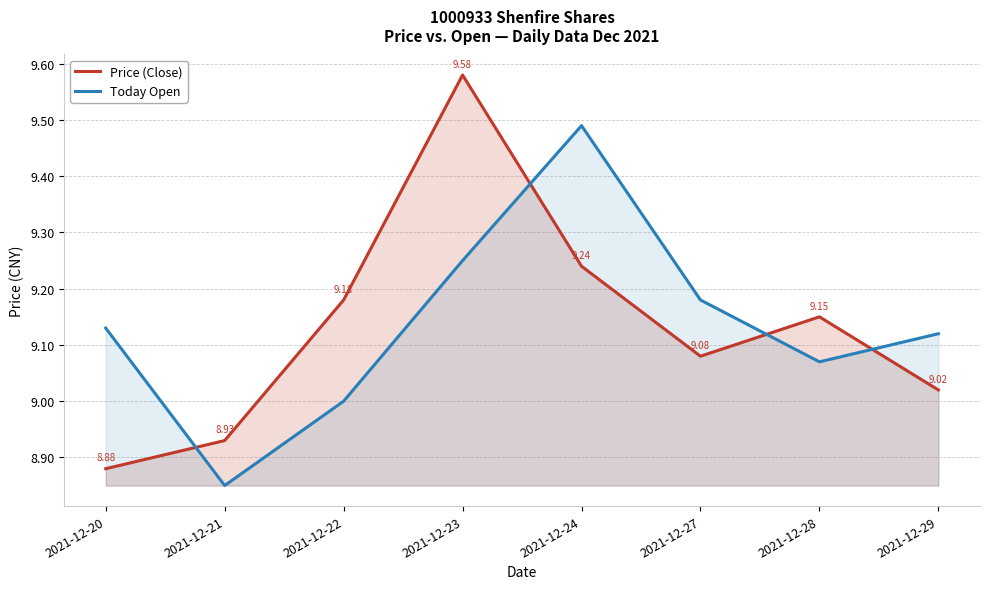

Does the chart display data point markers on the line(s)?

No